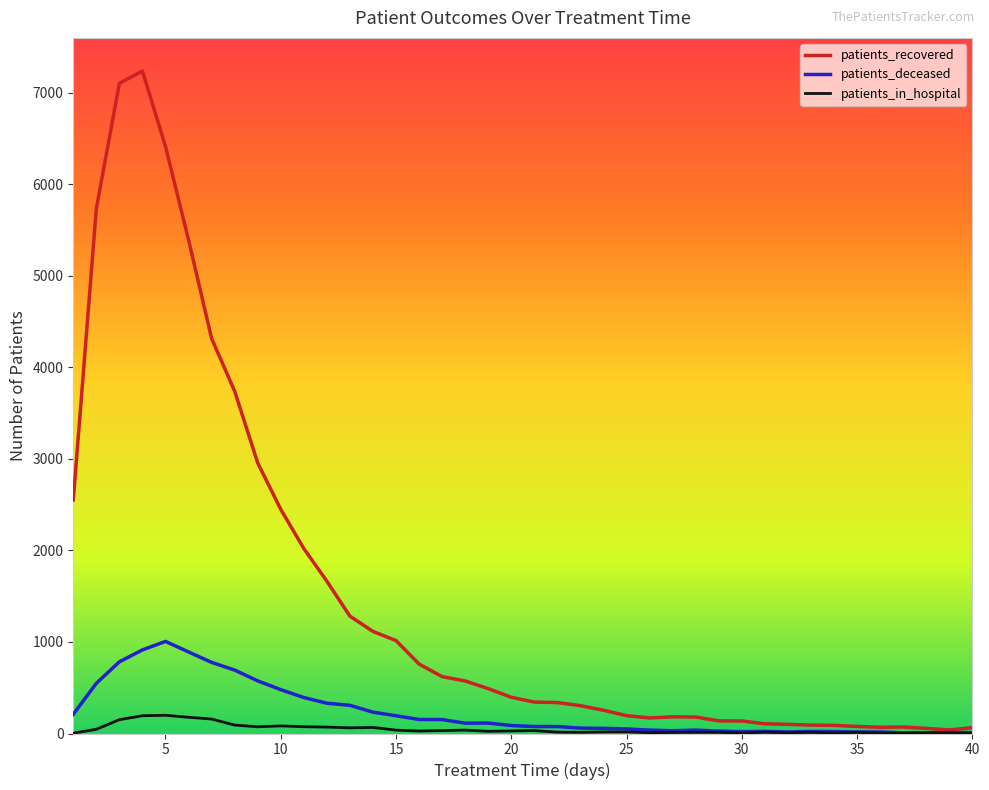

Which series has the widest spread of values?

patients_recovered